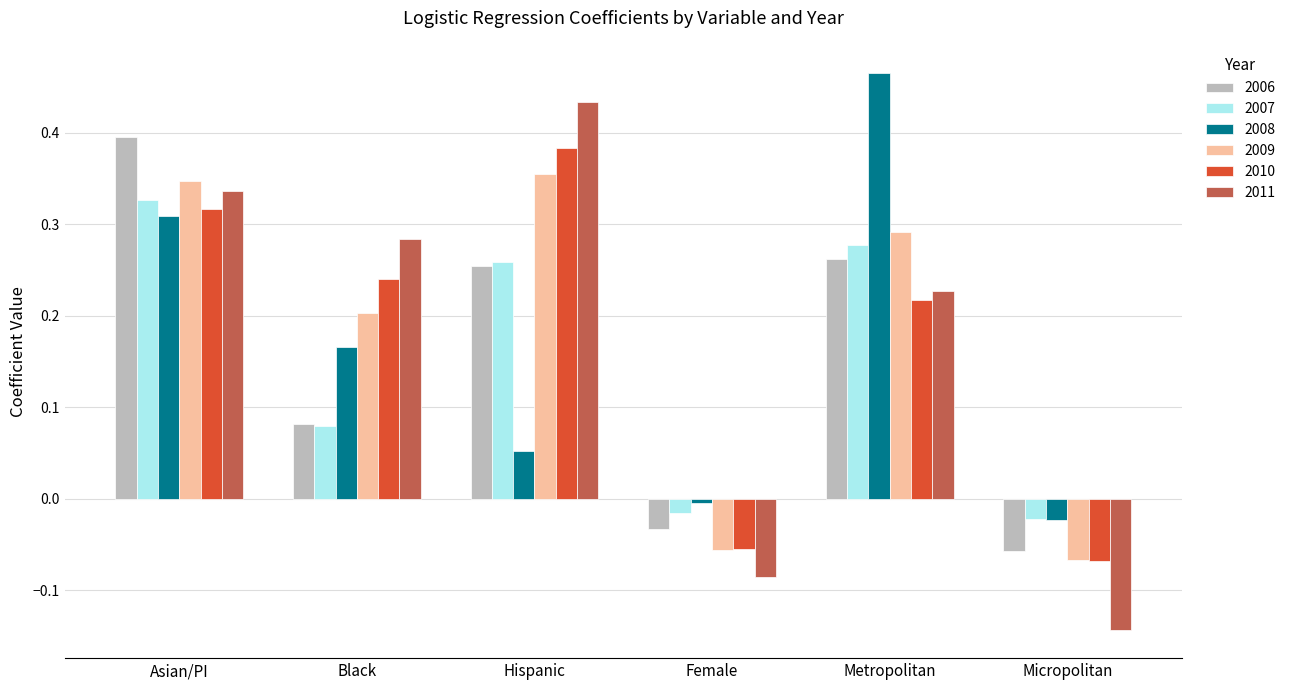

Rank the categories by 2011 value from highest to lowest.

Hispanic, Asian/PI, Black, Metropolitan, Female, Micropolitan